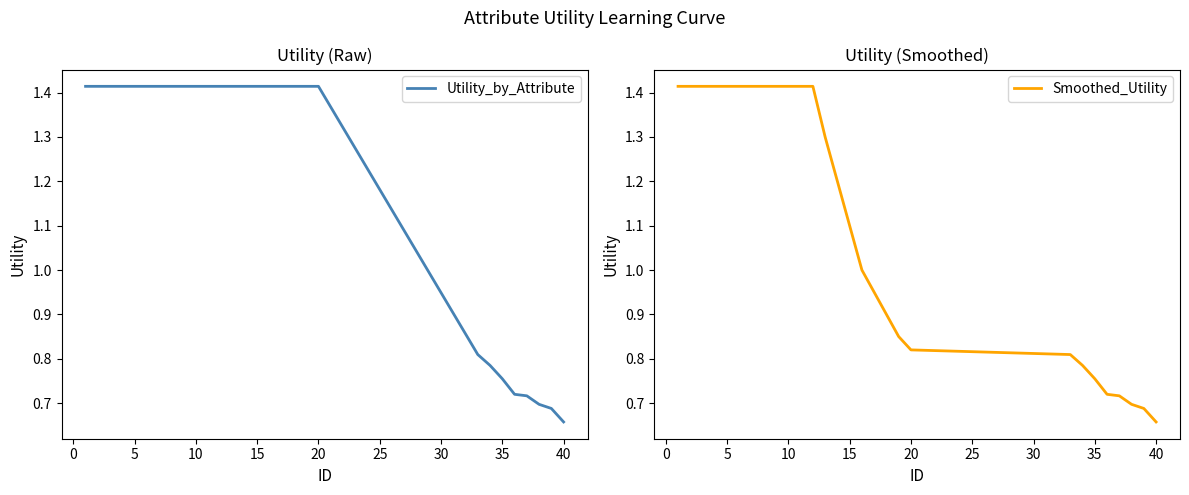

True or false: Utility_by_Attribute and Smoothed_Utility intersect in this chart.

False